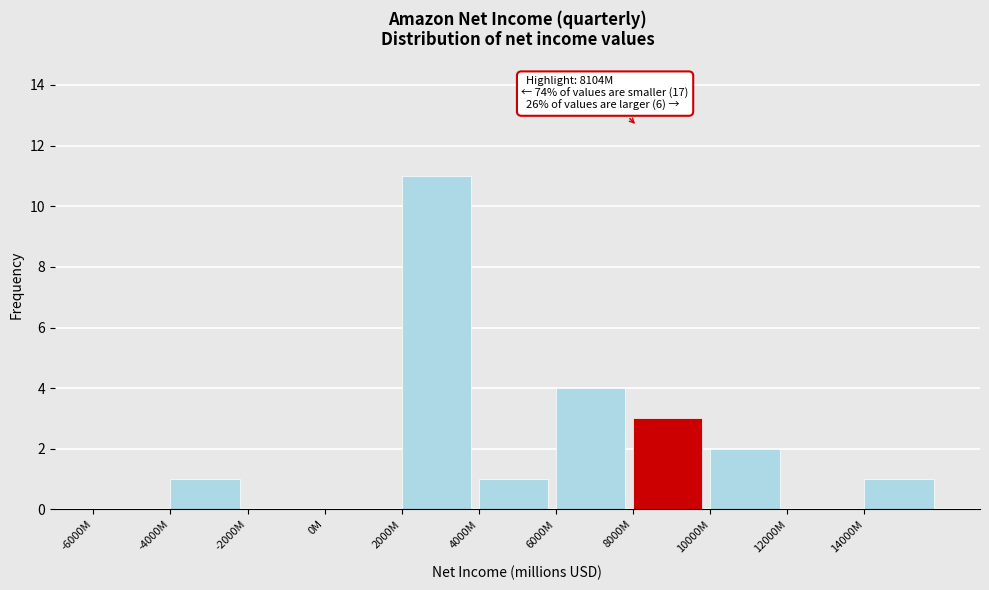

Reading left to right, what are all the values shown in this chart?

-6000M=0	-4000M=1	-2000M=0	0M=0	2000M=11	4000M=1	6000M=4	8000M=3	10000M=2	12000M=0	14000M=1